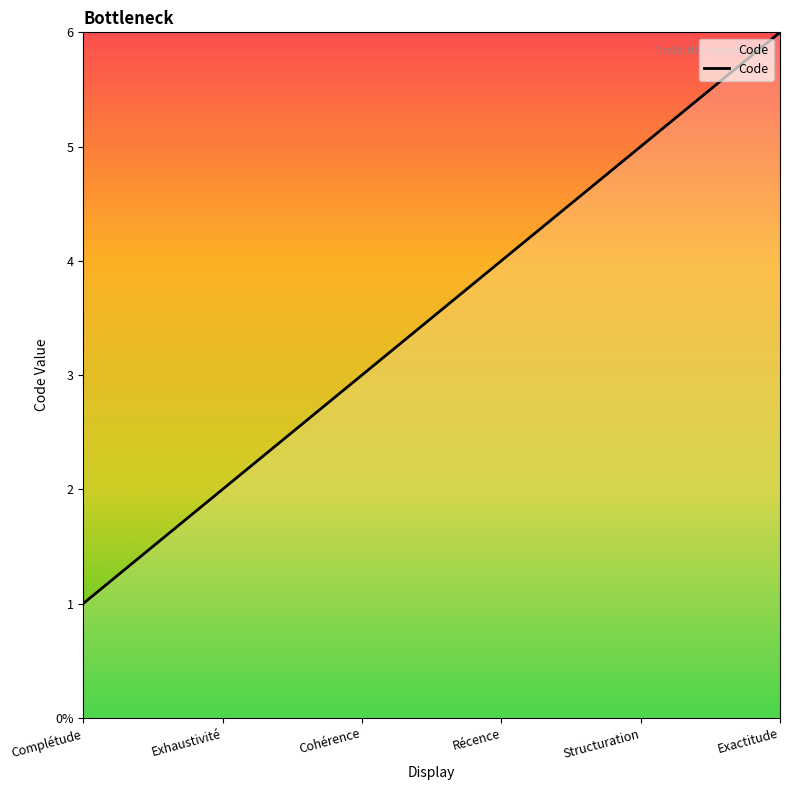

Which category has the highest value across all series?

Exactitude